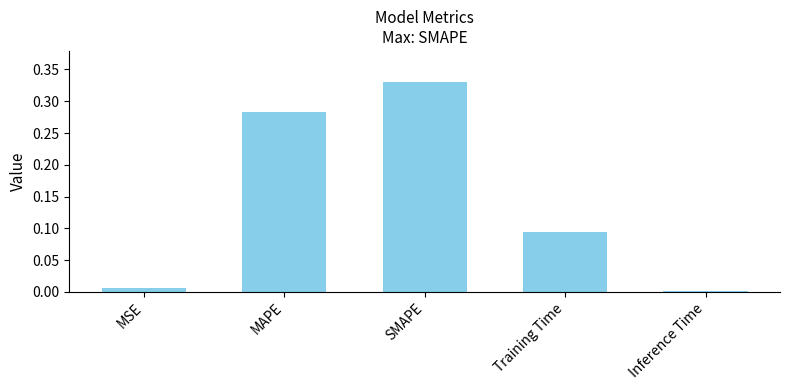

Between MAPE and MSE, which is larger?

MAPE